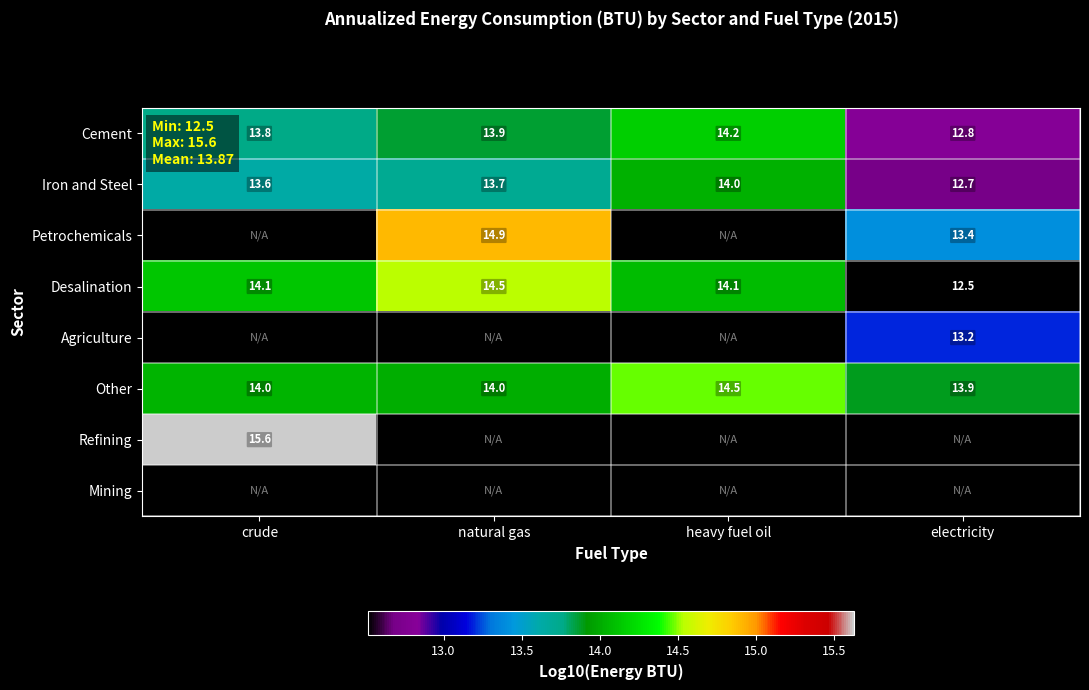

How many series are shown in this chart?

8